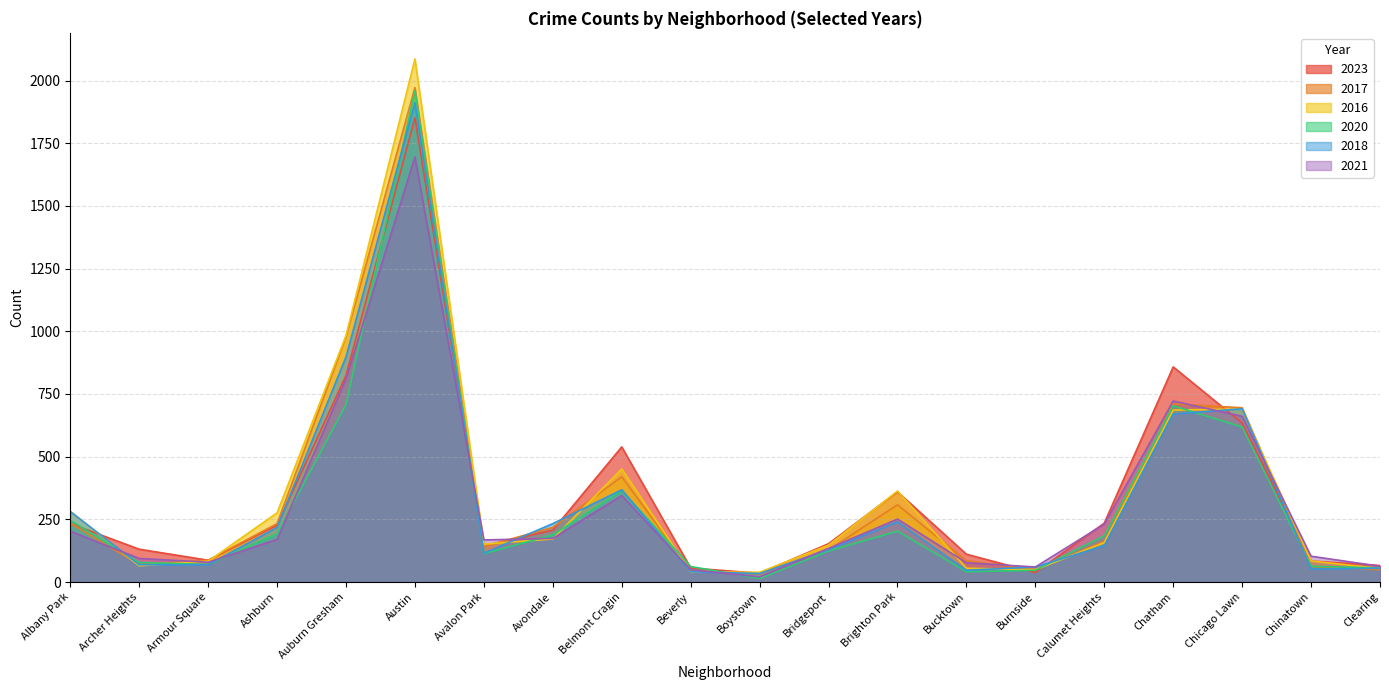

The 2020 series shows 41 at Bucktown. True or false?

True